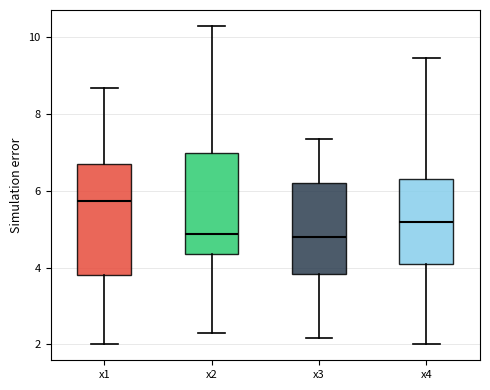

Comparing the boxes themselves (not the whiskers), which one is the tallest?

x1